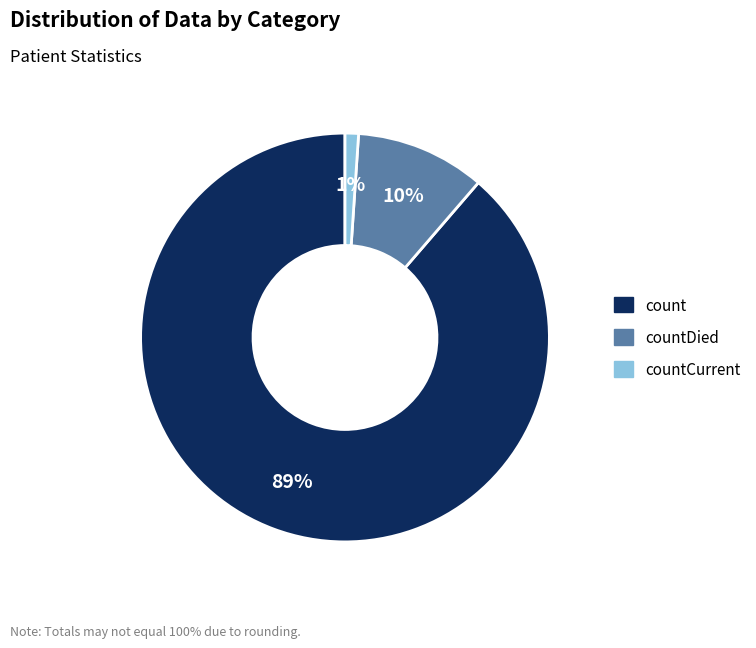

To the nearest percent, what is the difference between the largest and smallest slice percentages?

88%